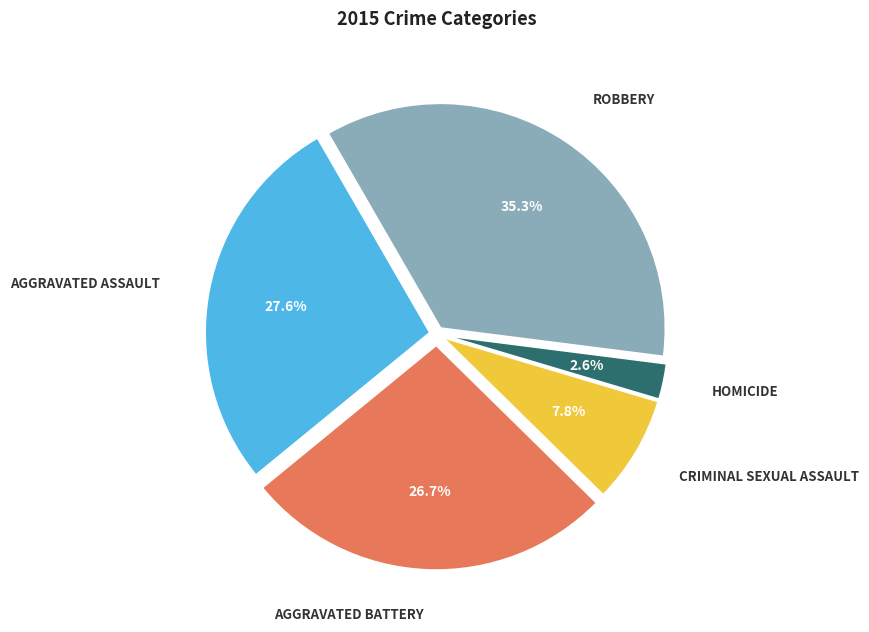

Is there any slice that represents more than half of the pie?

No